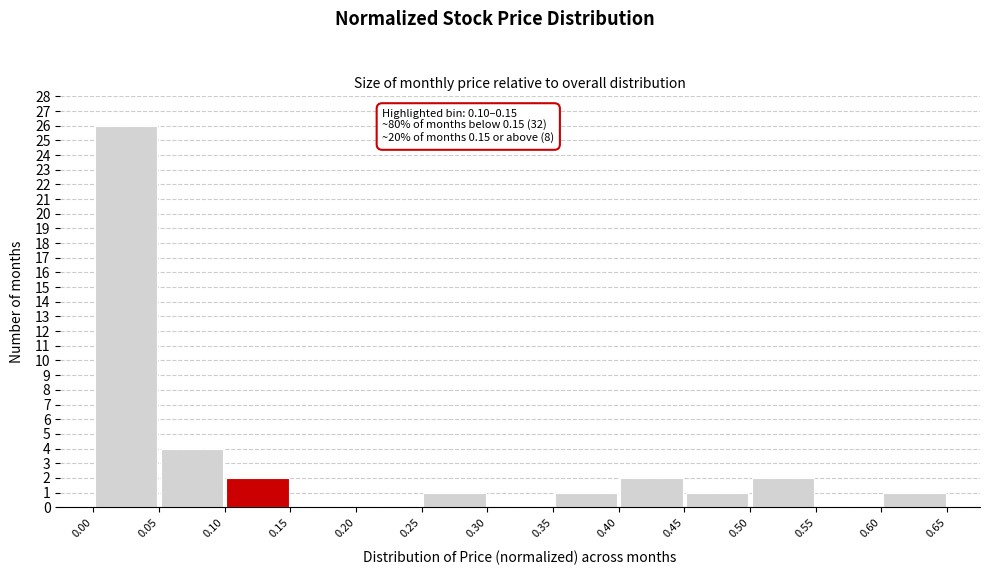

Which range on the x-axis has the tallest bar?

0.00 to 0.05